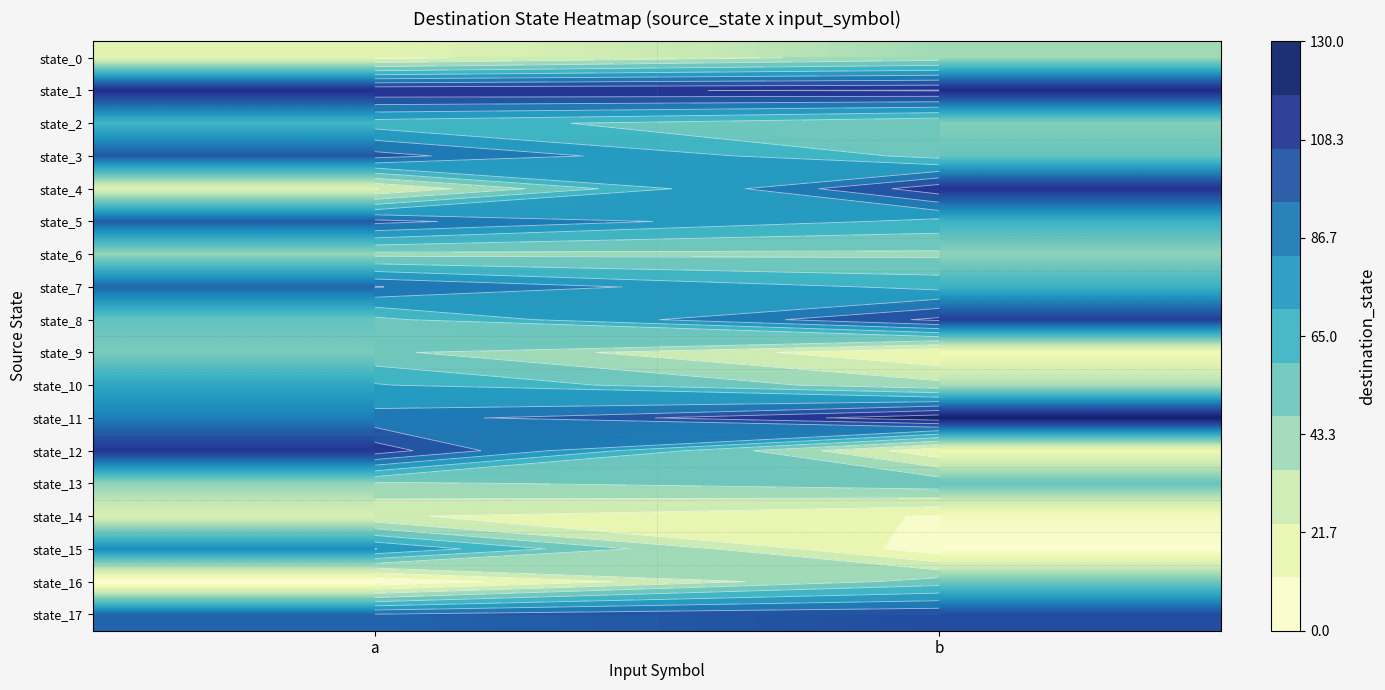

Which series has the widest spread of values?

state_12